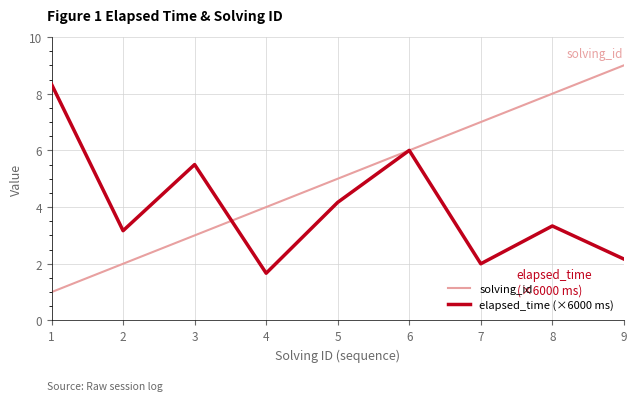

Reading right to left, list all the values displayed in this chart.

solving_id: 9.0	8.0	7.0	6.0	5.0	4.0	3.0	2.0	1.0
elapsed_time (×6000 ms): 2.2	3.3	2.0	6.0	4.2	1.7	5.5	3.2	8.3